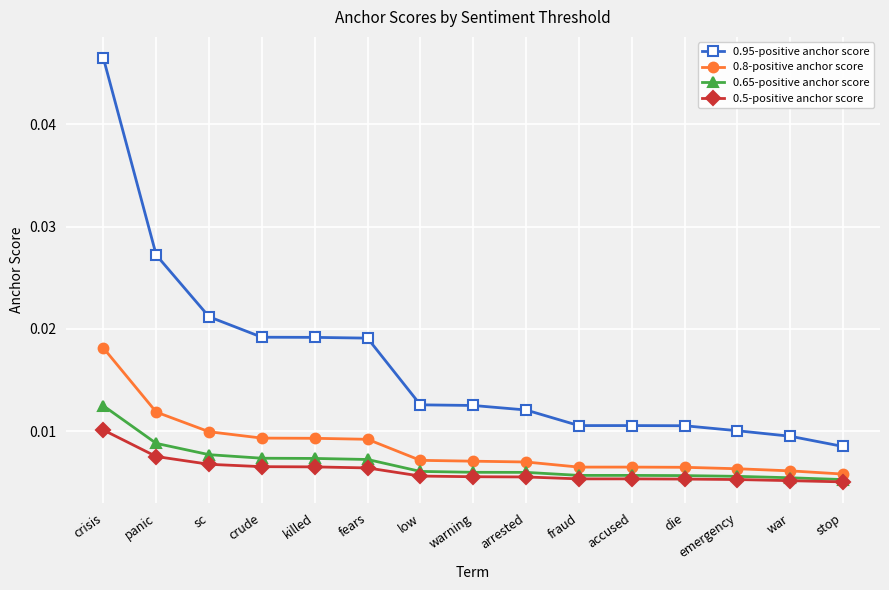

True or false: 0.95-positive anchor score and 0.65-positive anchor score cross at least once.

False